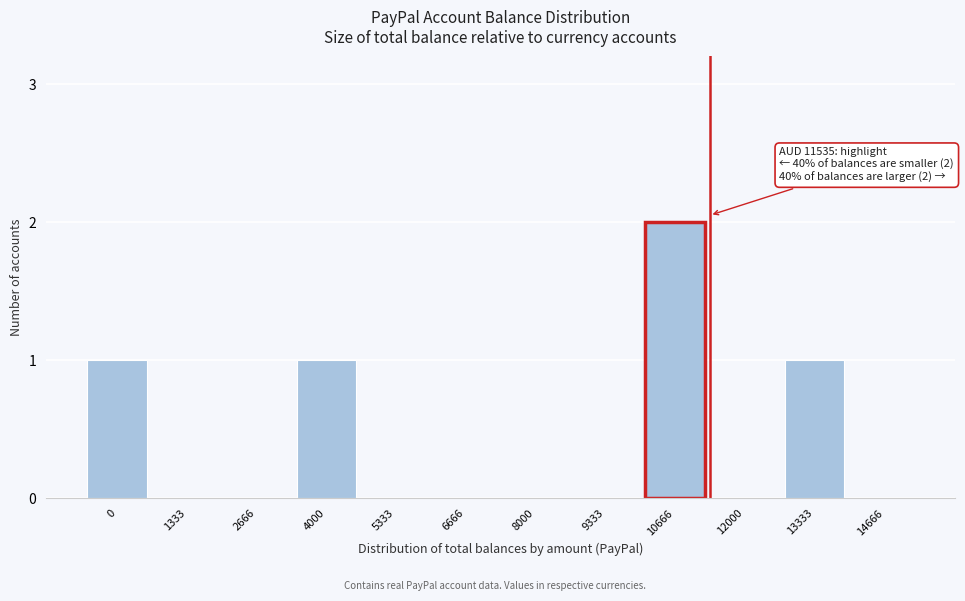

Reading right to left, extract all data points from this chart.

14666=0	13333=1	12000=0	10666=2	9333=0	8000=0	6666=0	5333=0	4000=1	2666=0	1333=0	0=1